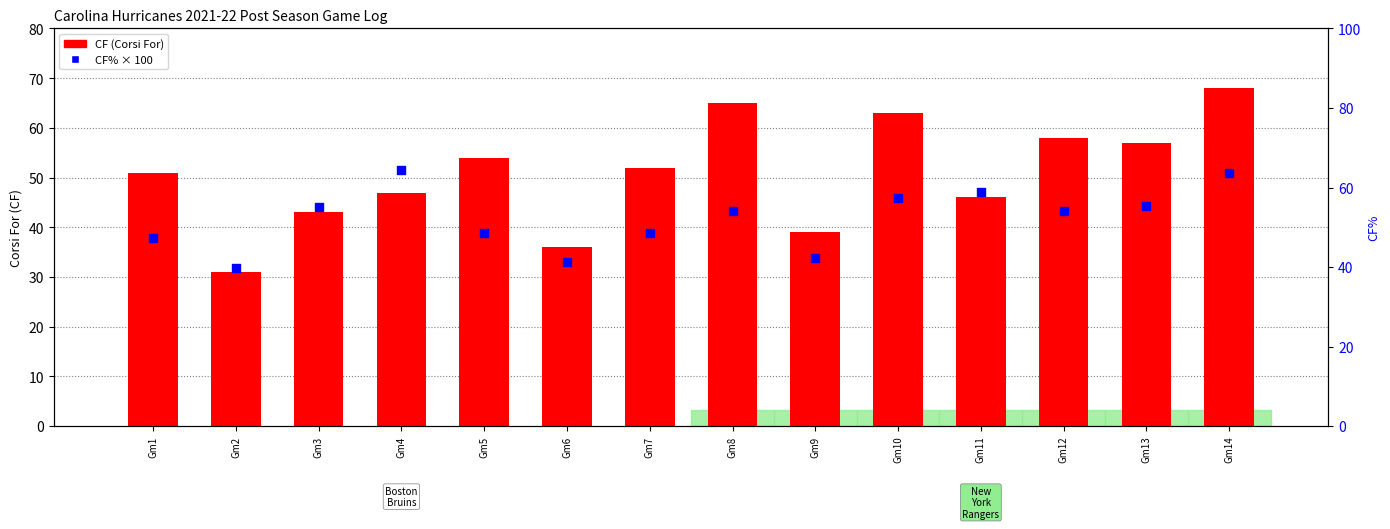

Which series reaches the maximum Y coordinate?

CF (Corsi For)